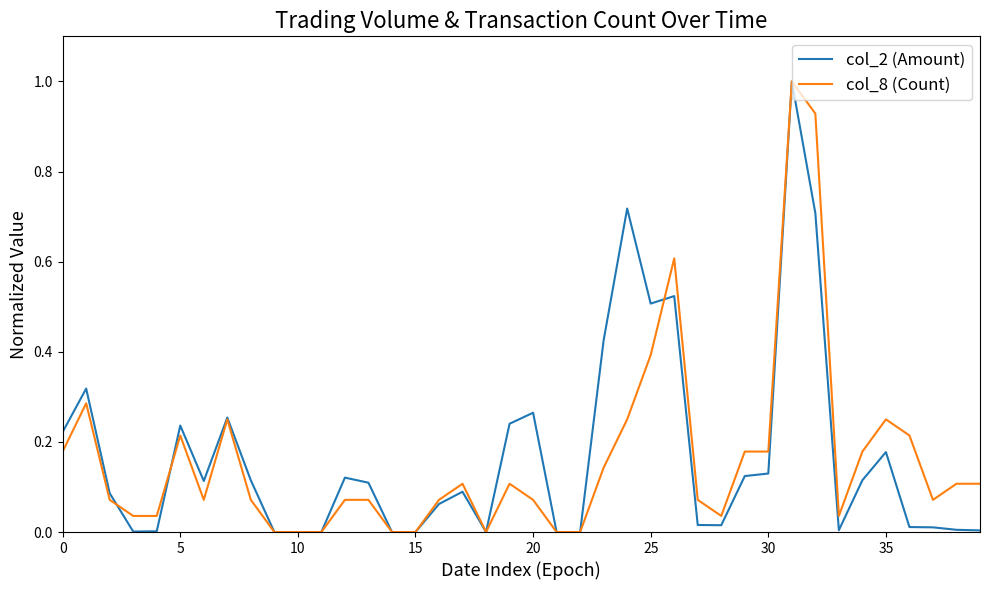

What is the greatest value displayed?

1.0